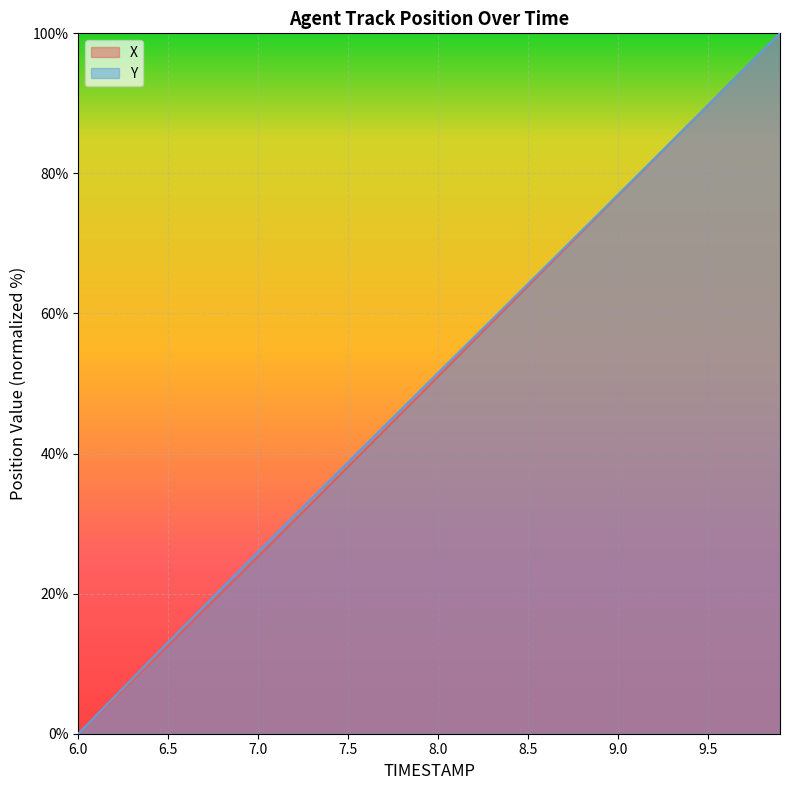

Where does the X series first go above 51?

8.0